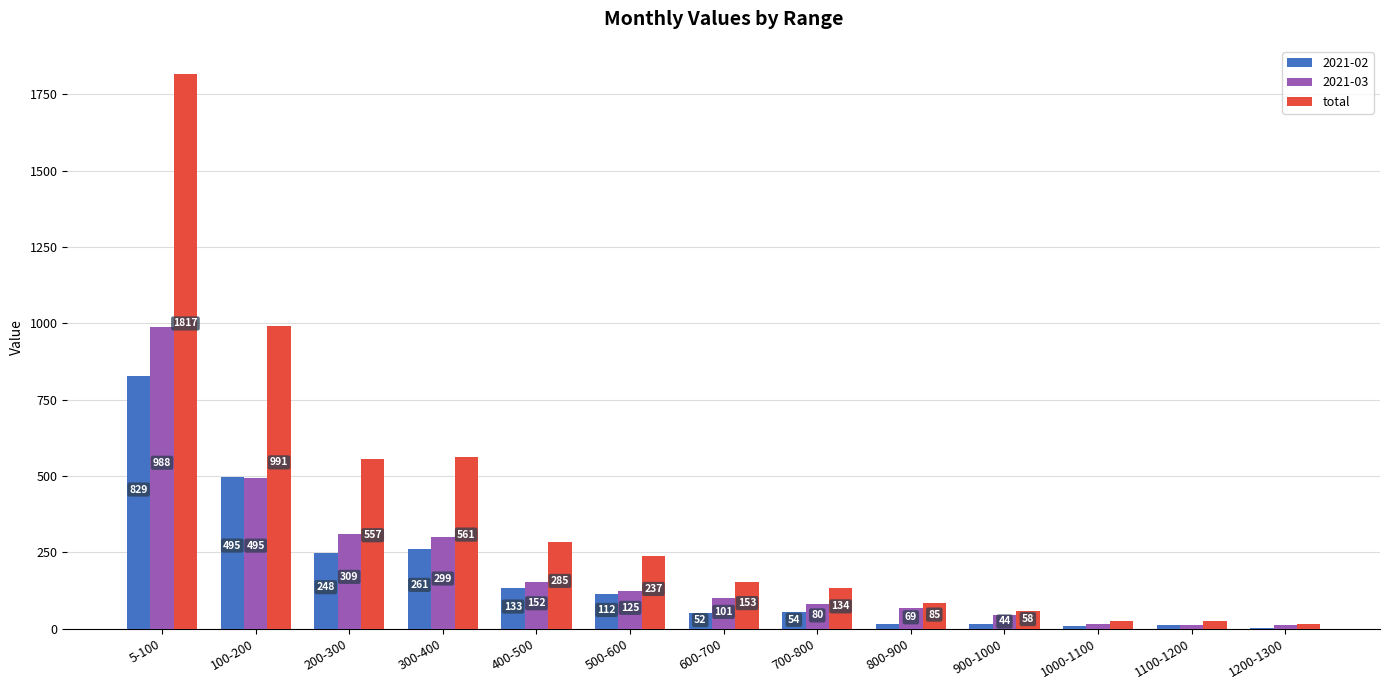

Which series changed the most between 300-400 and 800-900?

total